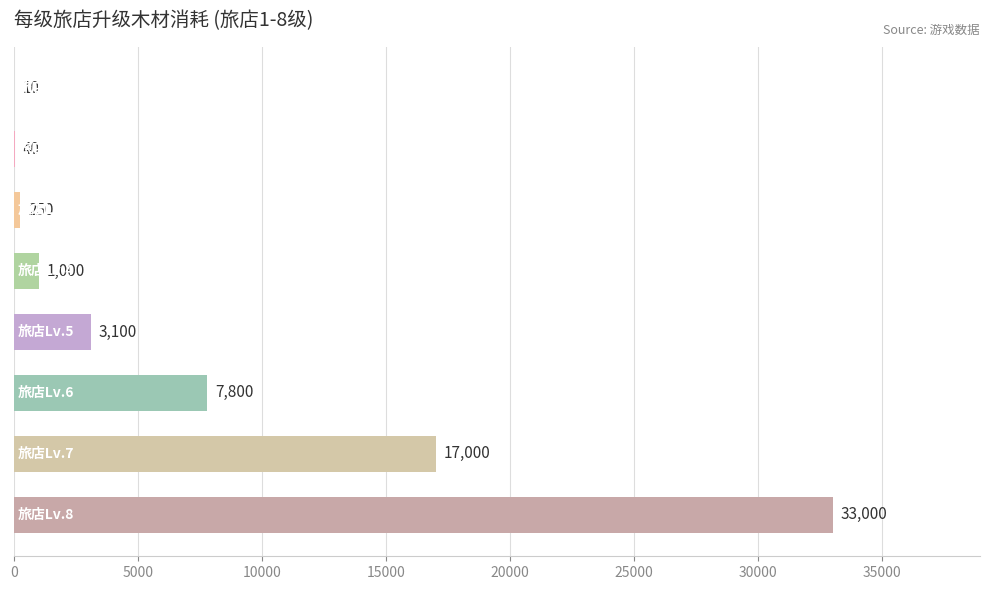

What is the sum of all values?

62200